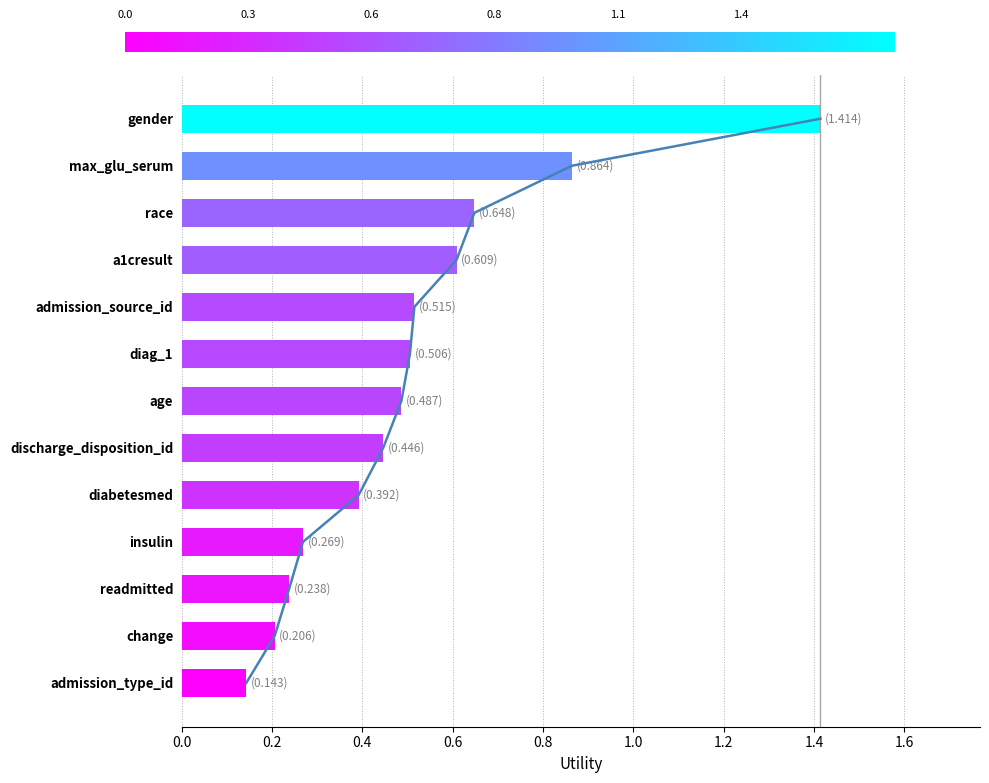

Rank the categories by value from lowest to highest.

admission_type_id, change, readmitted, insulin, diabetesmed, discharge_disposition_id, age, diag_1, admission_source_id, a1cresult, race, max_glu_serum, gender